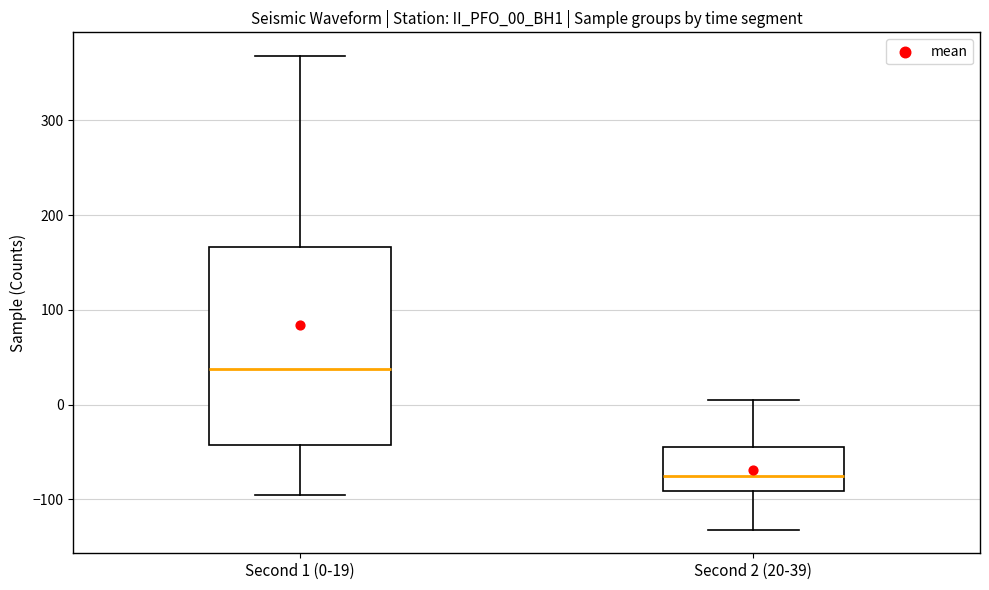

Which box has the lowest median line?

Second 2 (20-39)